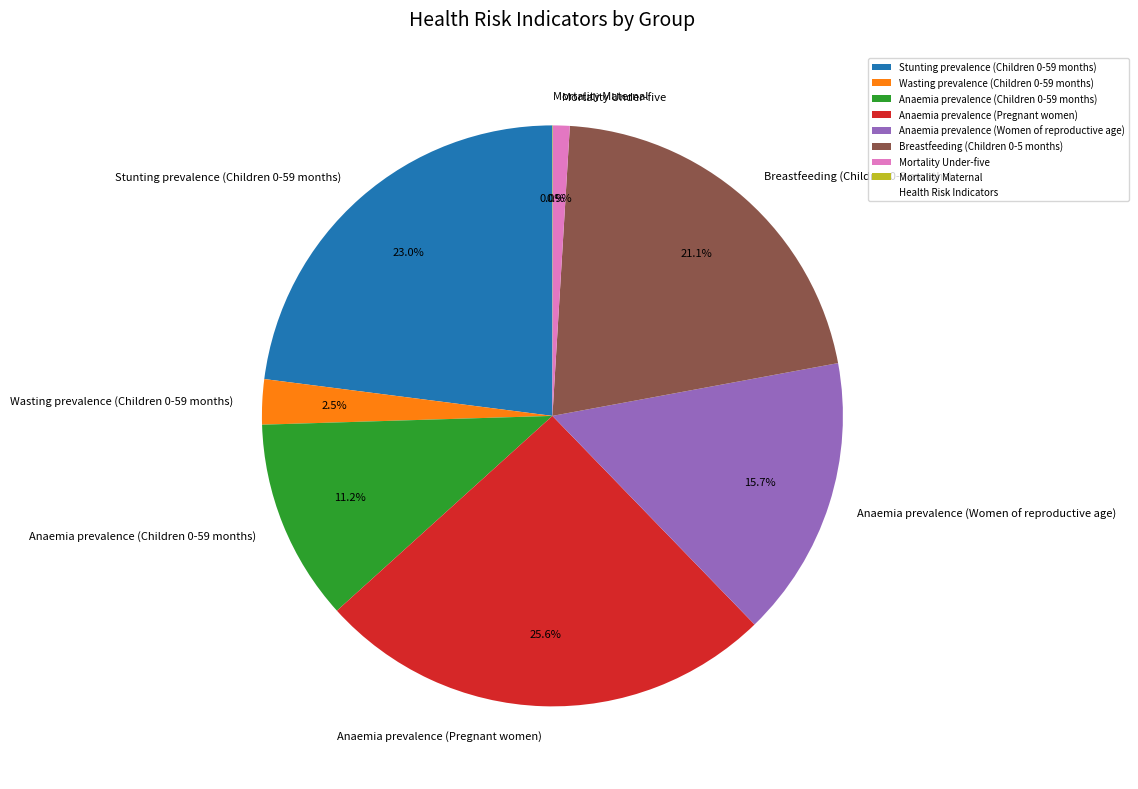

To the nearest percent, what is the difference between the Stunting prevalence (Children 0-59 months) and Wasting prevalence (Children 0-59 months) slice percentages?

20%